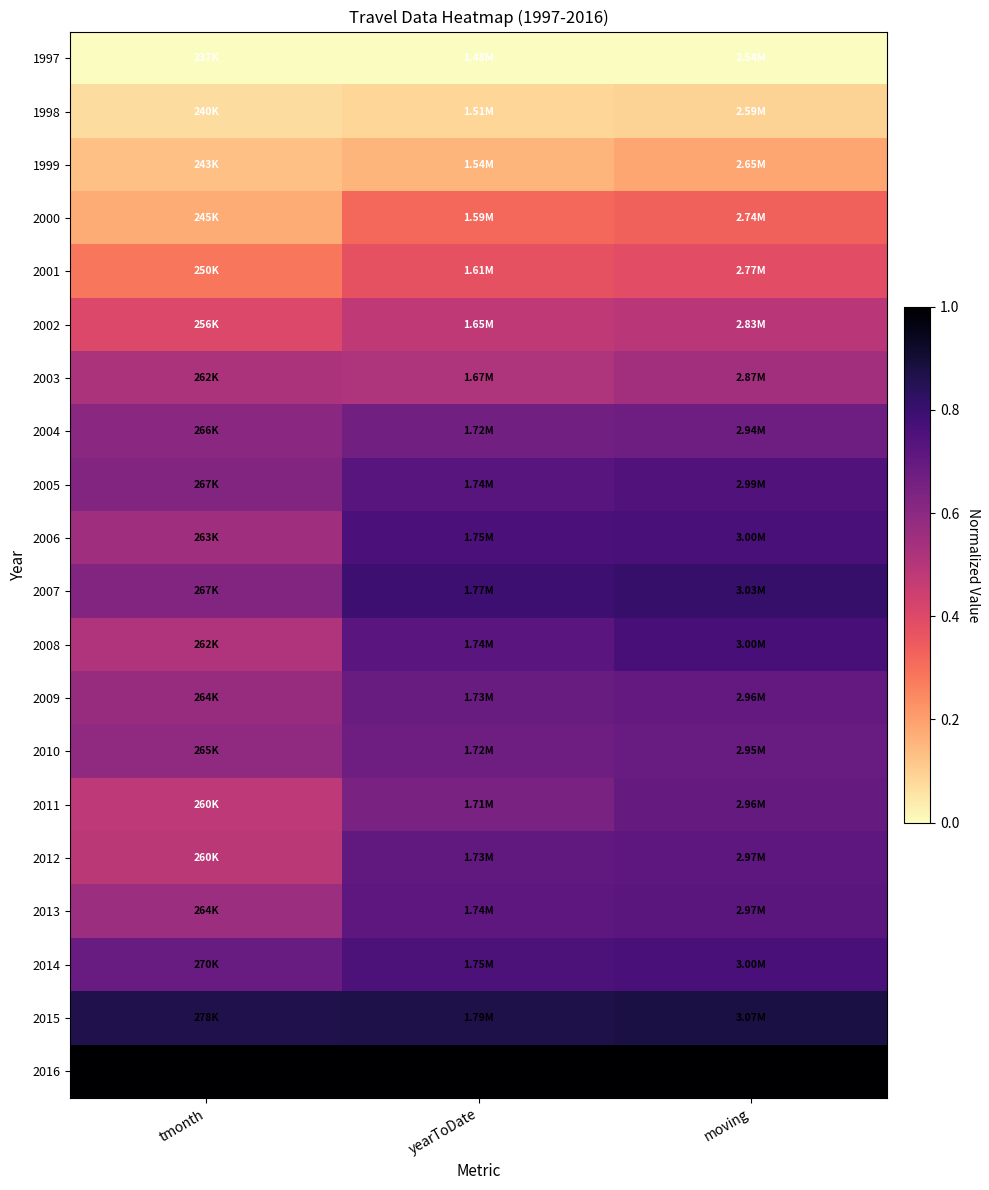

At which category is the sum across all series the highest?

moving